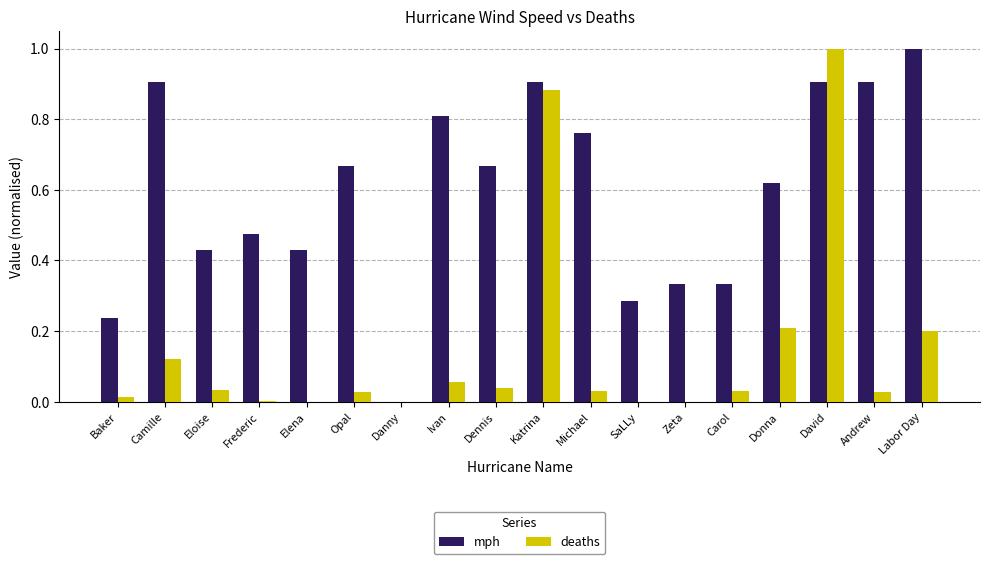

The value of mph at Frederic is 0.2. True or false?

False